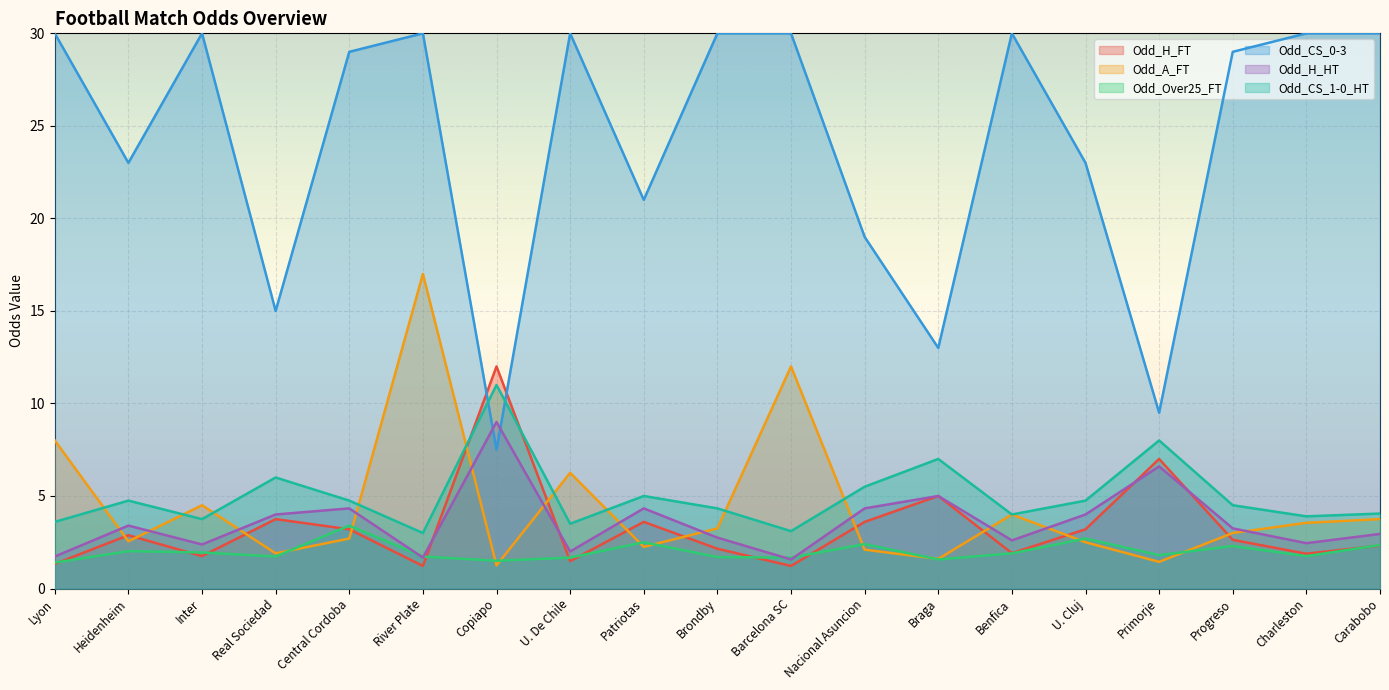

Does the chart display data point markers on the line(s)?

No